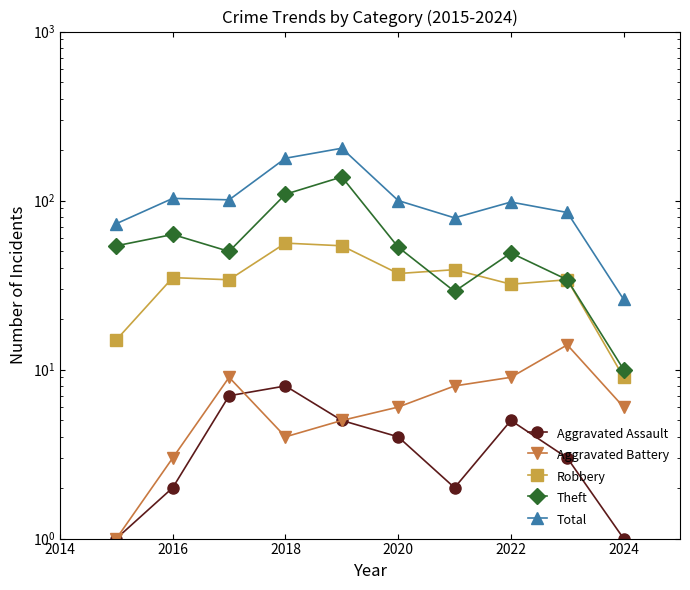

Is the value of Aggravated Battery at 2014 greater than the value of Aggravated Assault at 8?

No